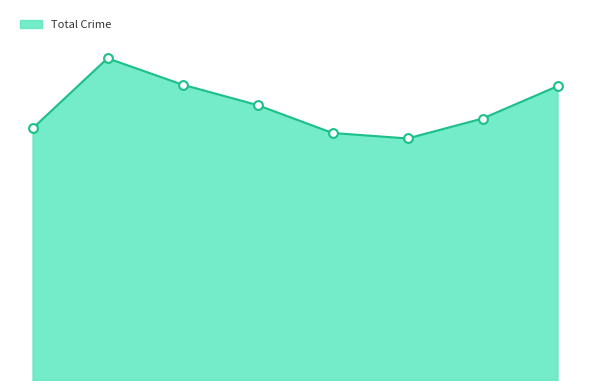

Is this an area chart (filled region under the line)?

Yes